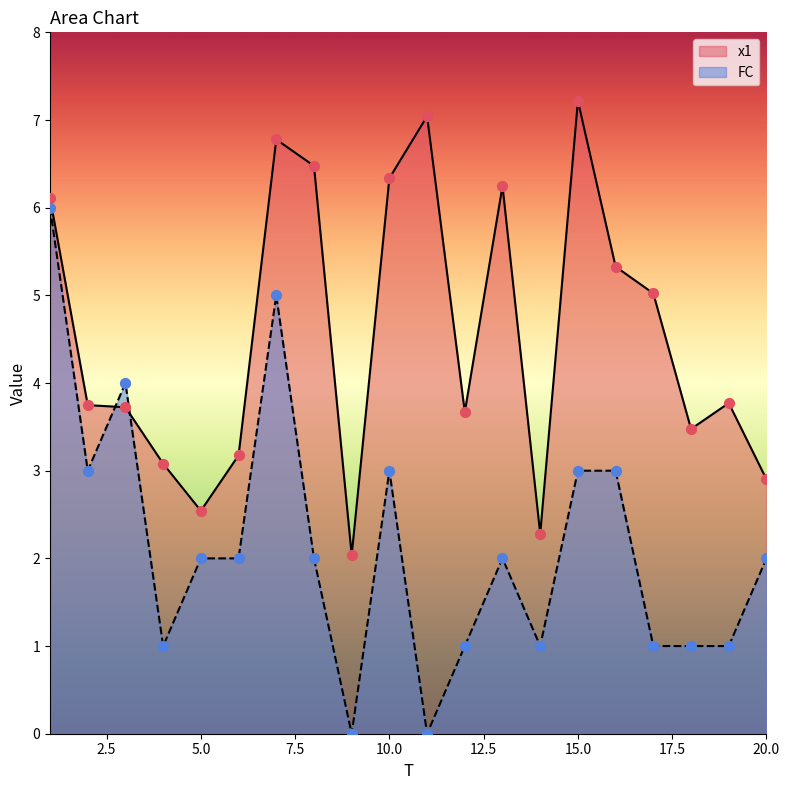

Which series has the largest total across all categories?

x1